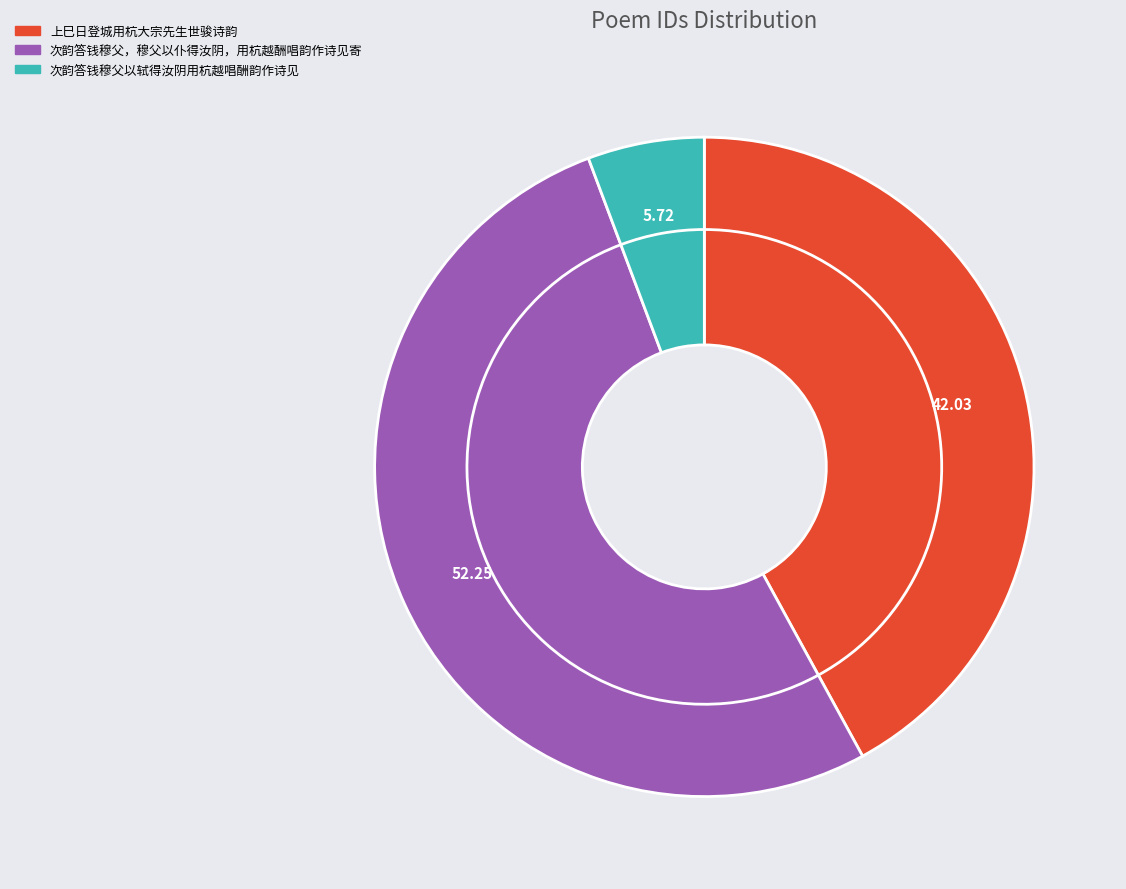

Between 次韵答钱穆父以轼得汝阴用杭越唱酬韵作诗见 and 上巳日登城用杭大宗先生世骏诗韵, which is larger?

上巳日登城用杭大宗先生世骏诗韵